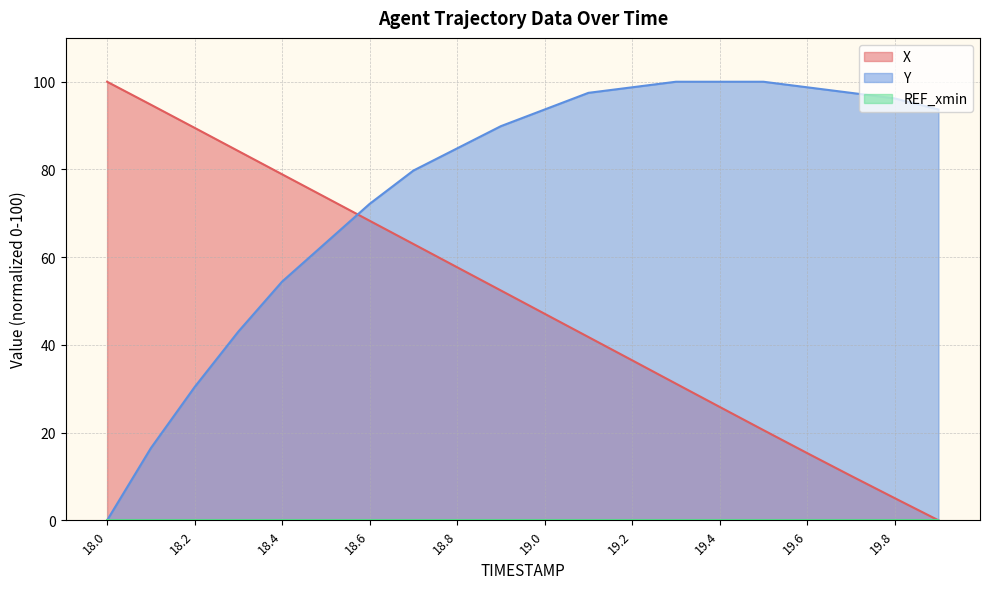

True or false: Y has more than 0 interior local peaks.

False